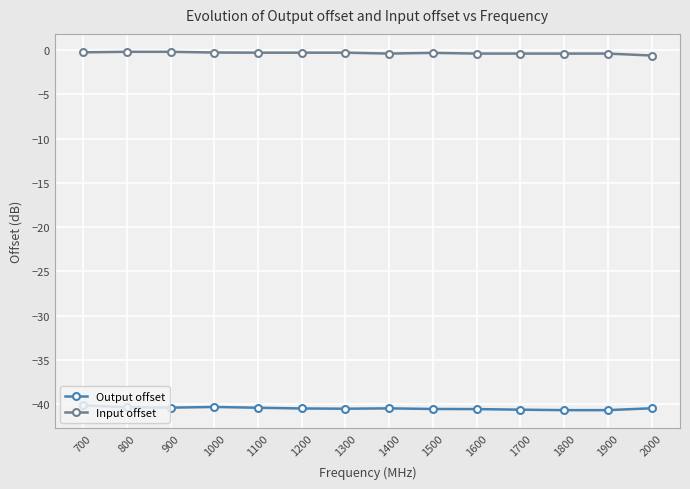

What is the value of the Output offset point at the 3rd from the left?

-40.4